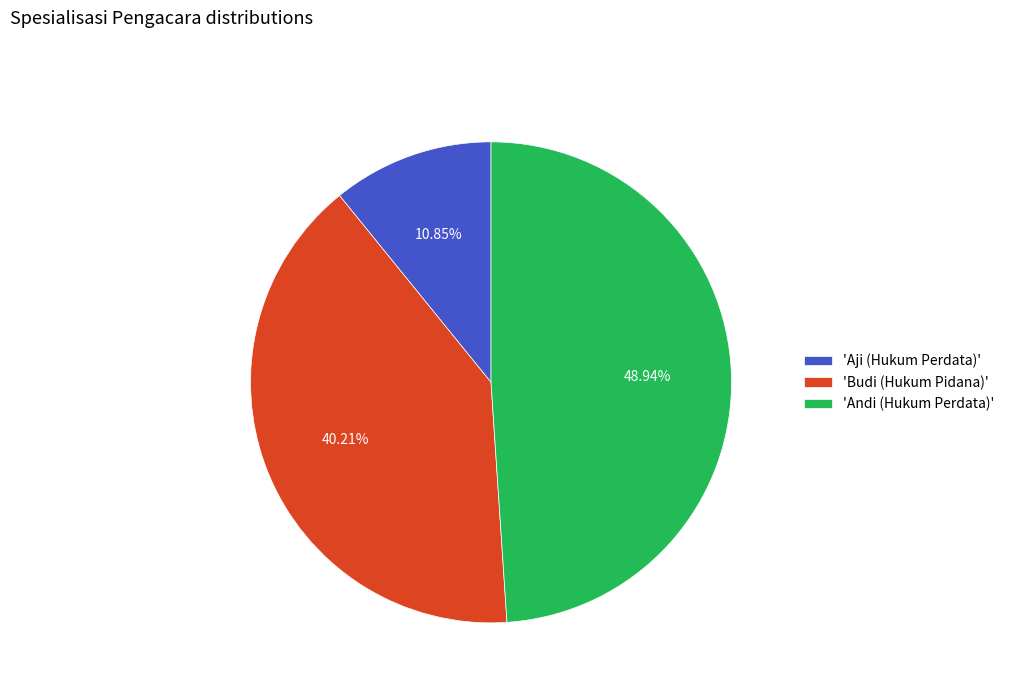

Which slice is the smallest?

'Aji (Hukum Perdata)'